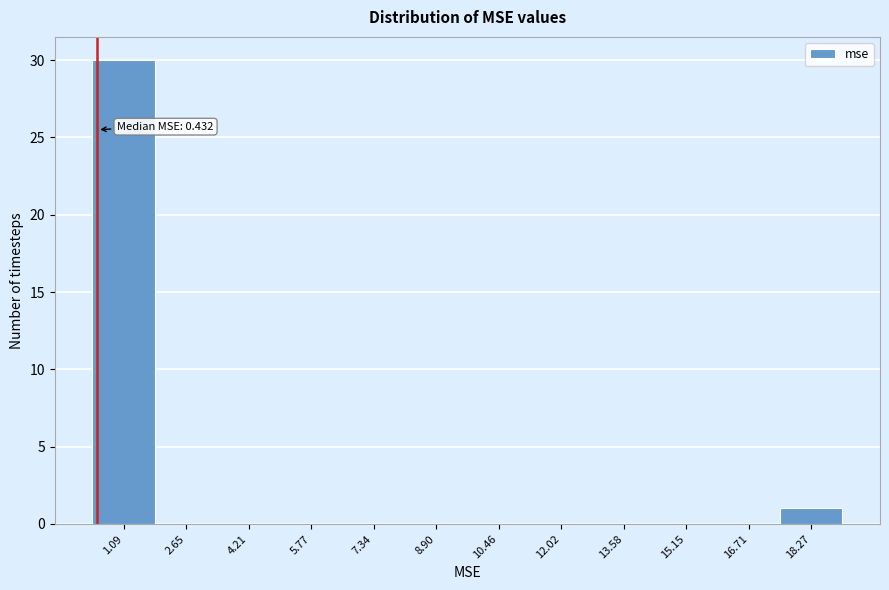

Which range on the x-axis has the tallest bar?

0.4 to 1.8